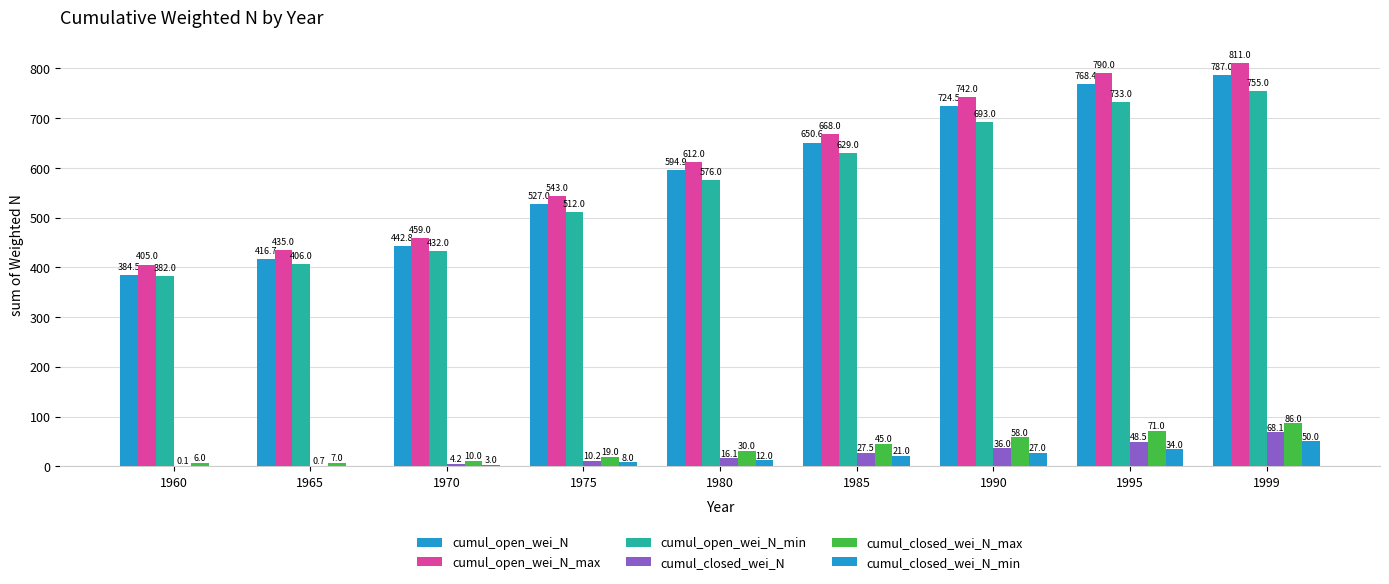

The value of cumul_closed_wei_N_max at 1995 is 71.0. True or false?

True